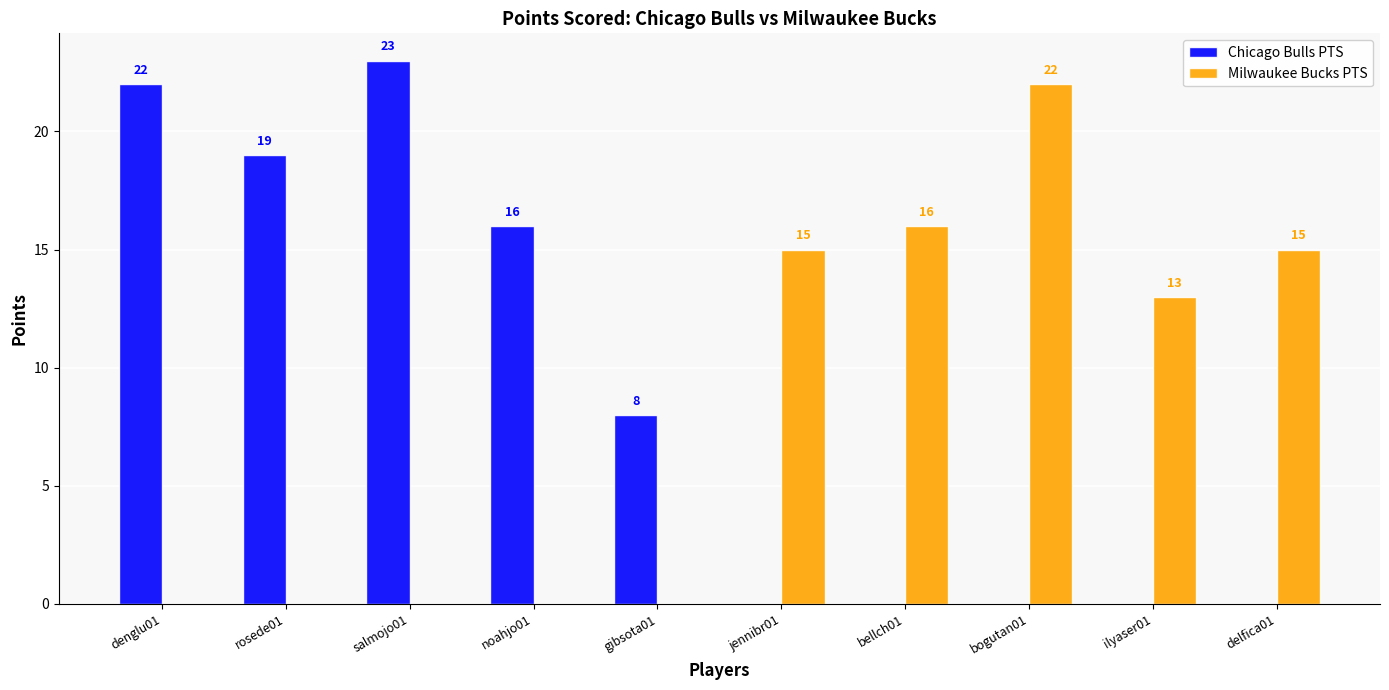

How many positive values does the Milwaukee Bucks PTS series have?

5